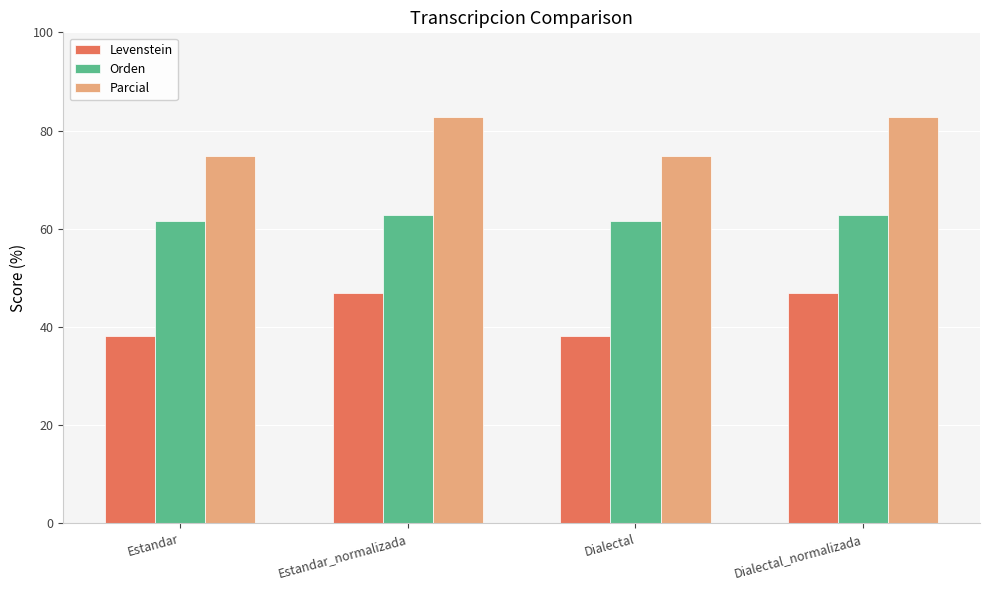

Count the Orden values in the range 61 to 62.

2